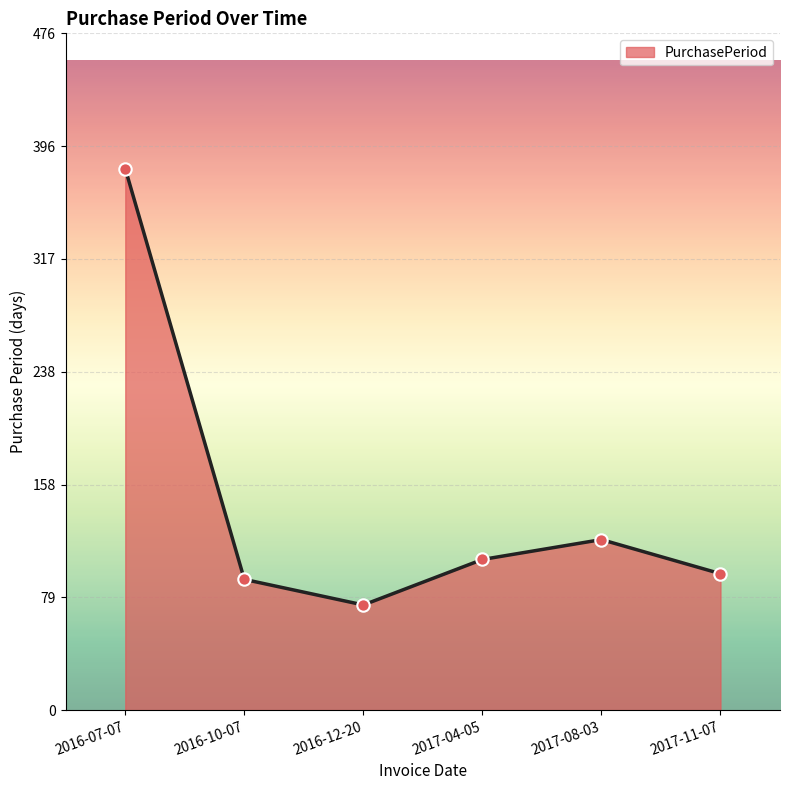

Between 2016-07-07 and 2017-08-03, which is larger?

2016-07-07